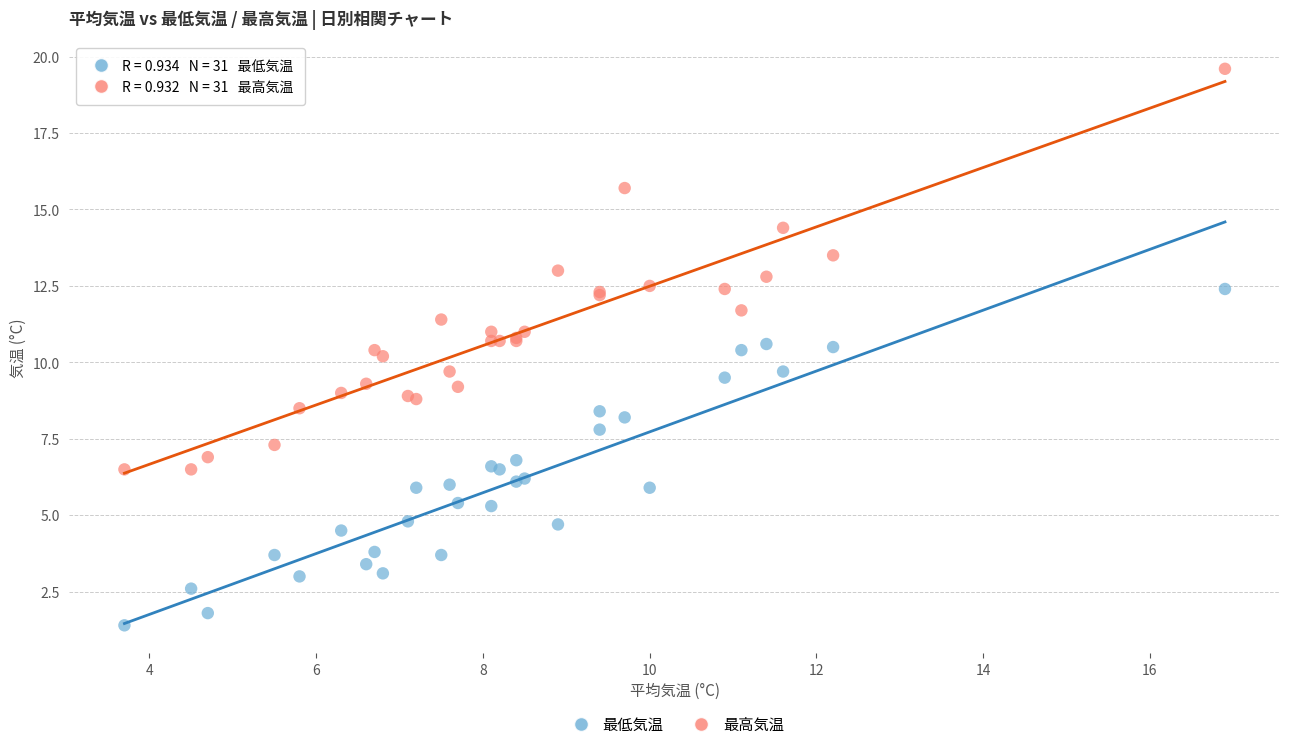

Which series contains the lowest Y value?

最低気温